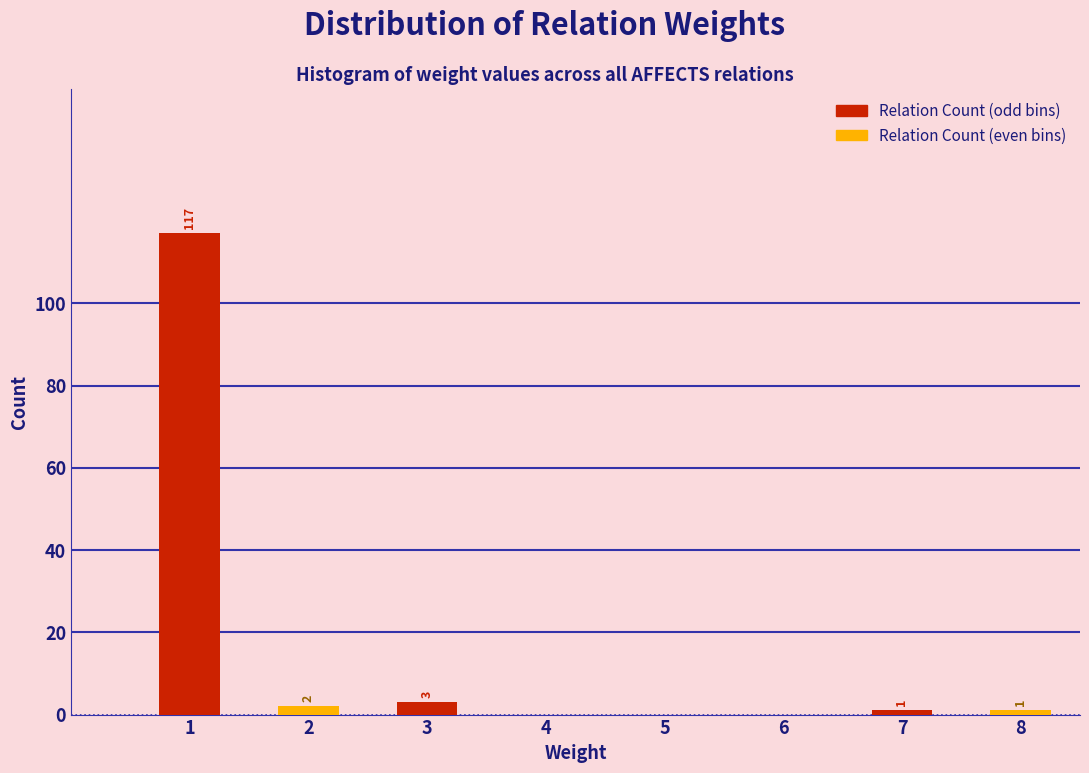

Which series changed the most between 3 and 7?

Relation Count (odd bins)